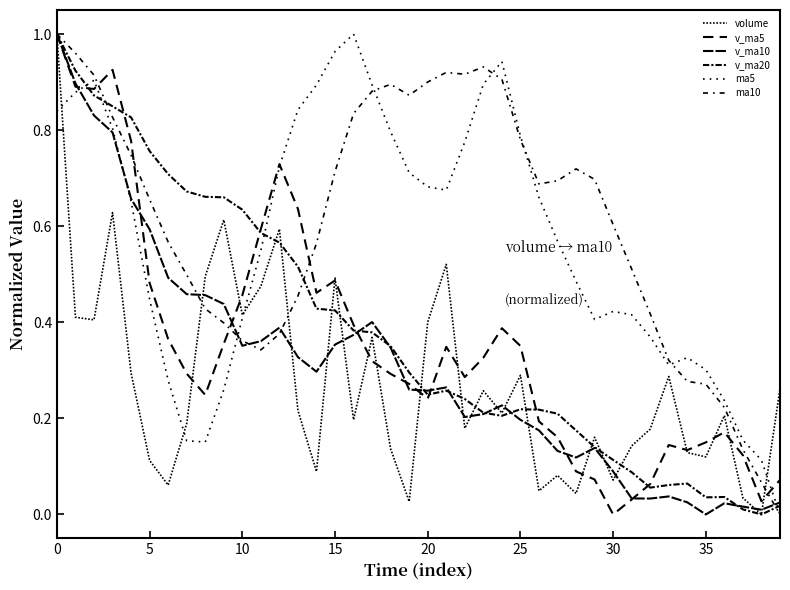

How many lines are shown in the chart?

6